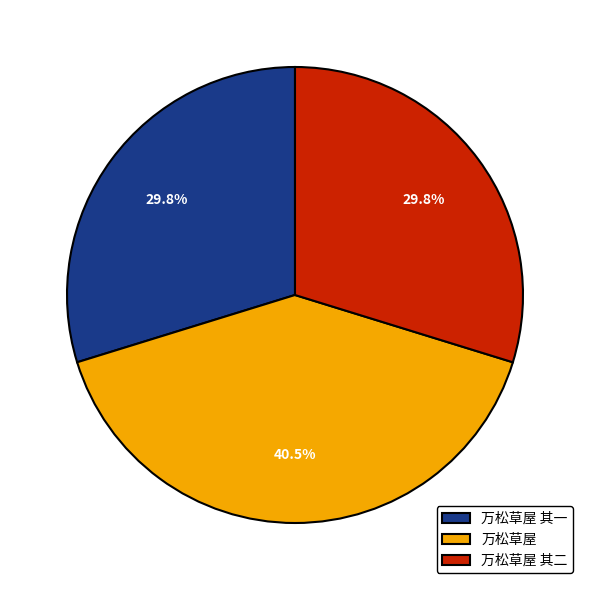

Between 万松草屋 and 万松草屋 其一, which is larger?

万松草屋